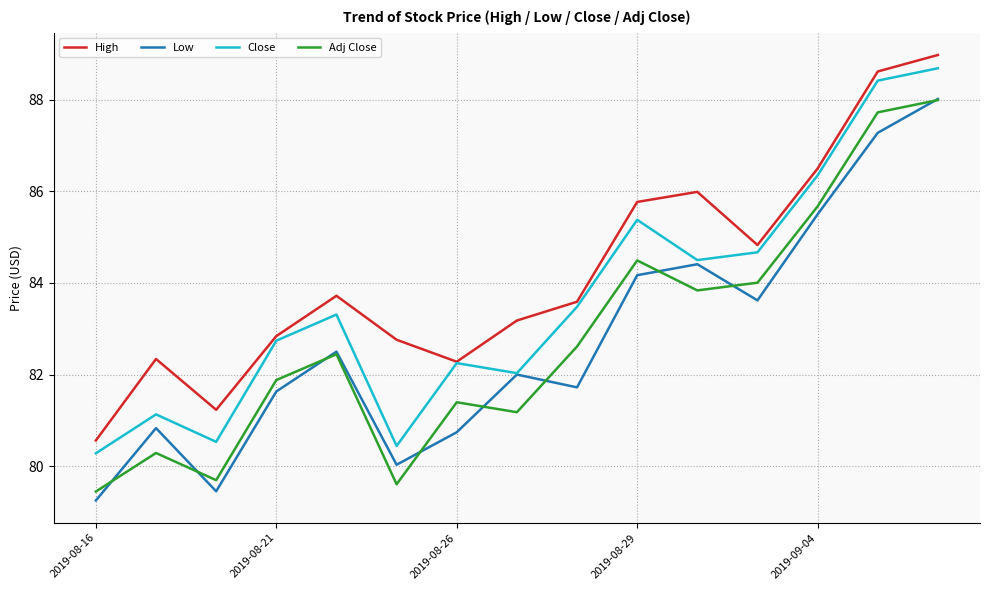

Which series has the largest total across all categories?

High